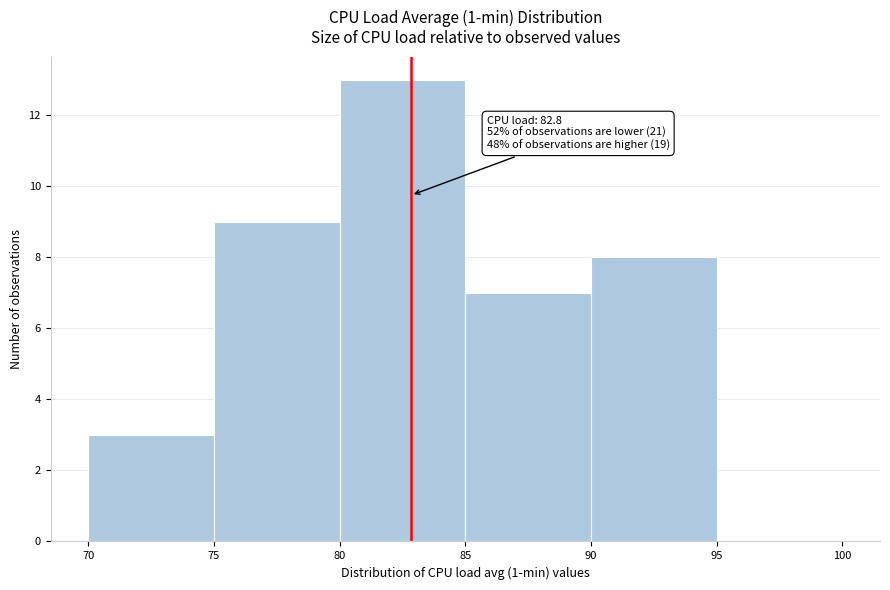

Which range on the x-axis has the tallest bar?

80 to 85